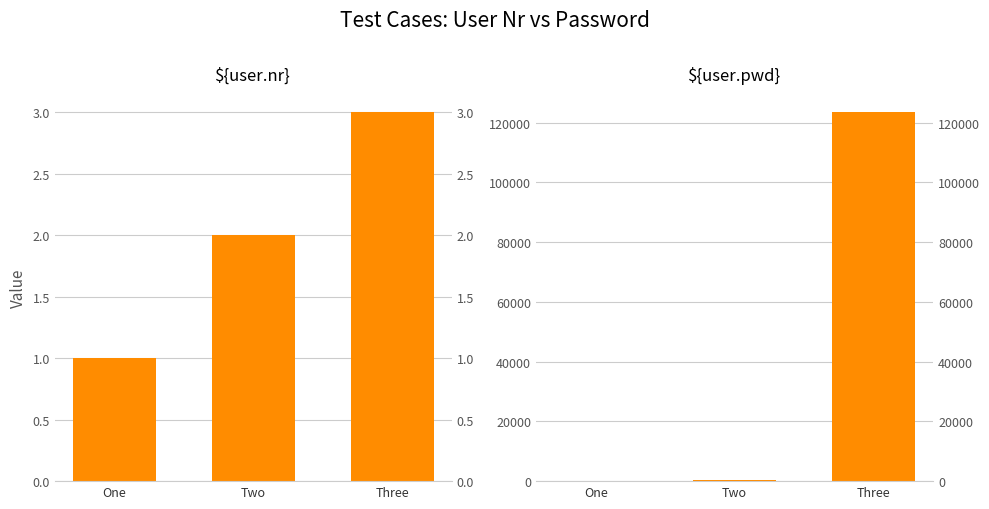

What is the sum of all ${user.nr} values?

6